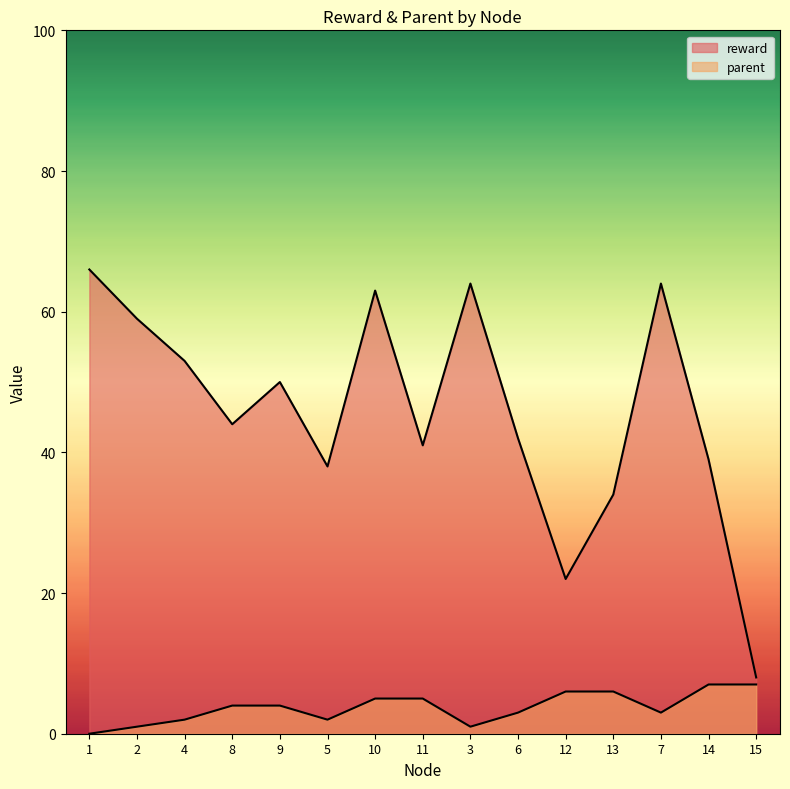

Count the number of categories in the chart.

15